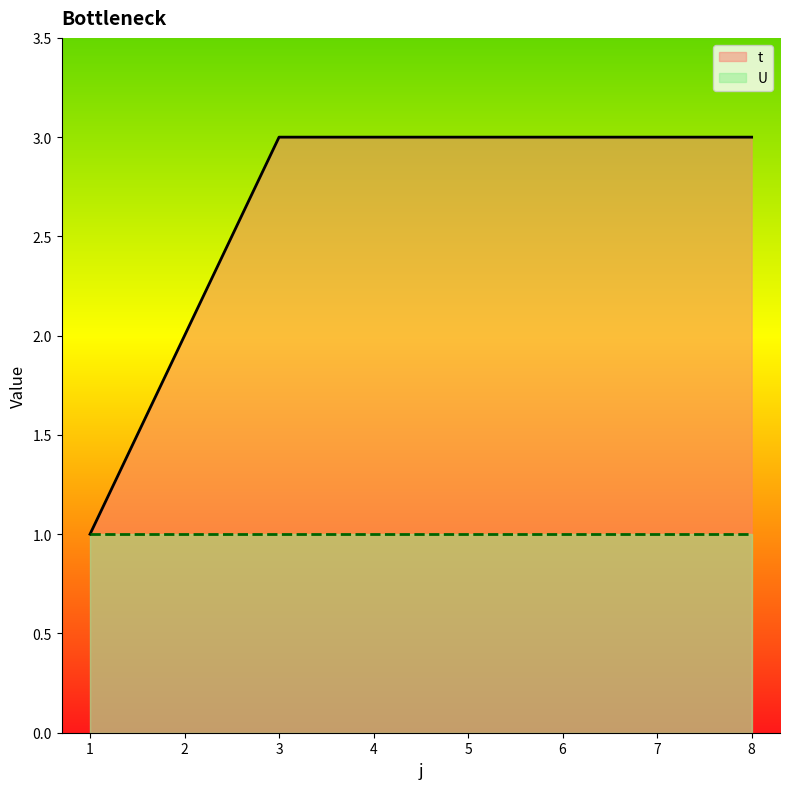

What is the smallest value displayed?

1